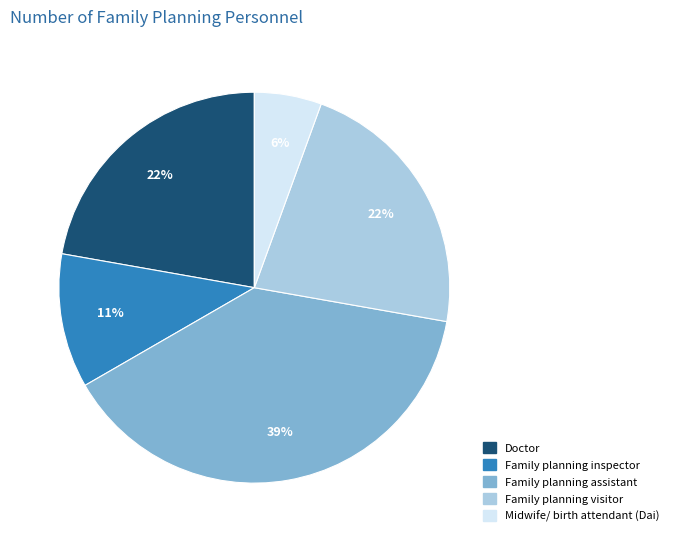

How many slices are in this pie chart?

5